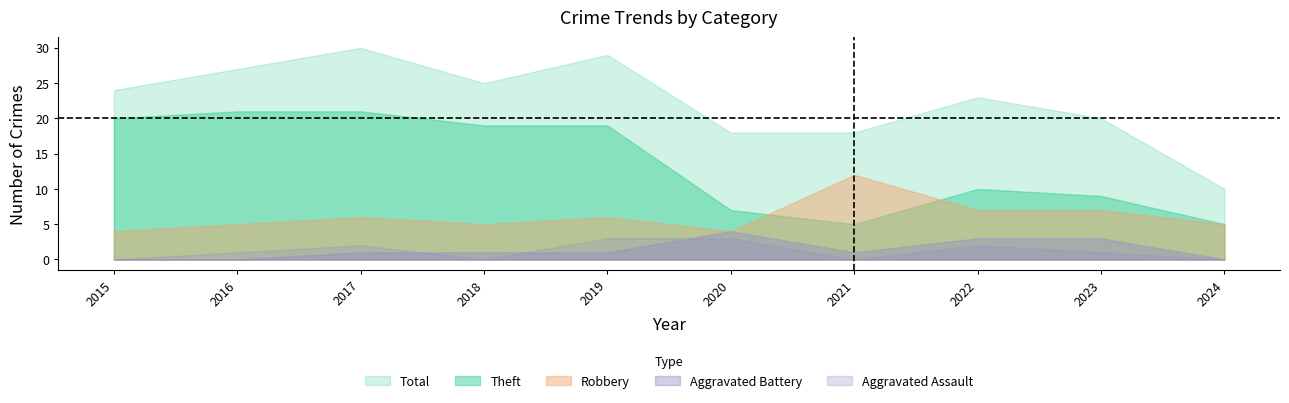

True or false: Aggravated Assault and Robbery intersect in this chart.

False